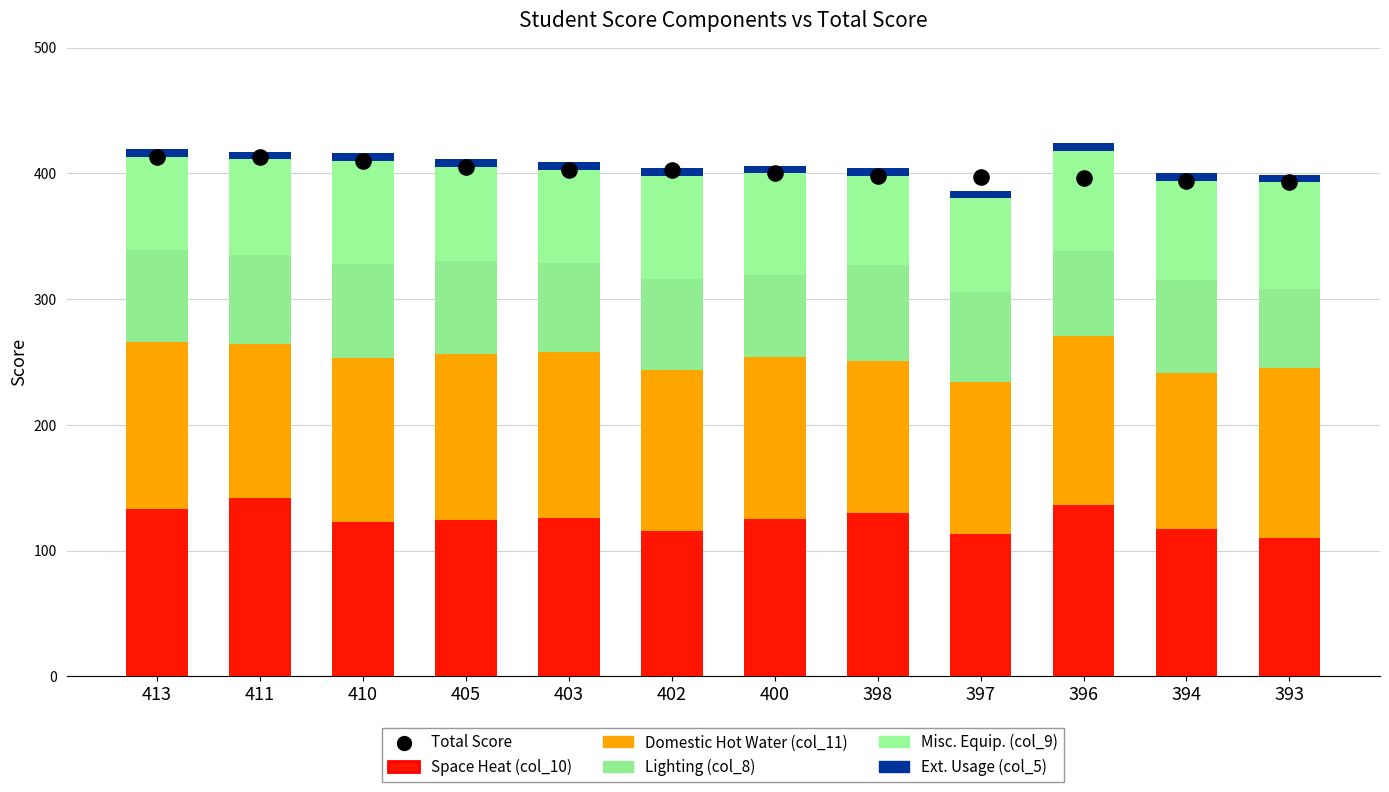

What are all the series names shown in the legend?

Space Heat (col_10), Domestic Hot Water (col_11), Lighting (col_8), Misc. Equip. (col_9), Ext. Usage (col_5), Total Score